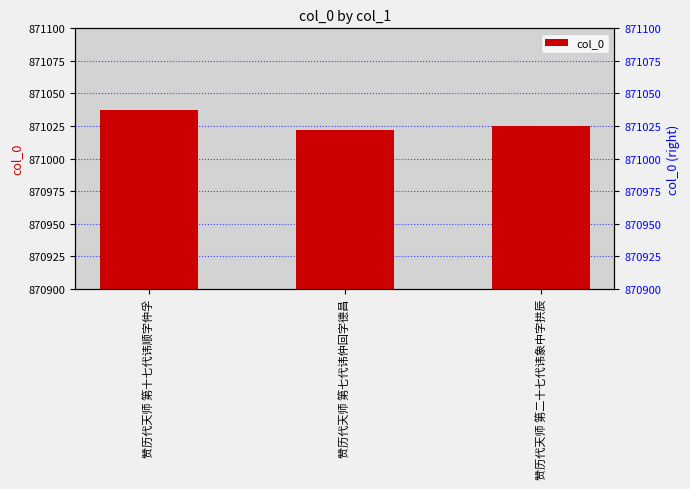

The chart shows a value of 1491859 at 赞历代天师 第十七代讳顺字仲孚. True or false?

False